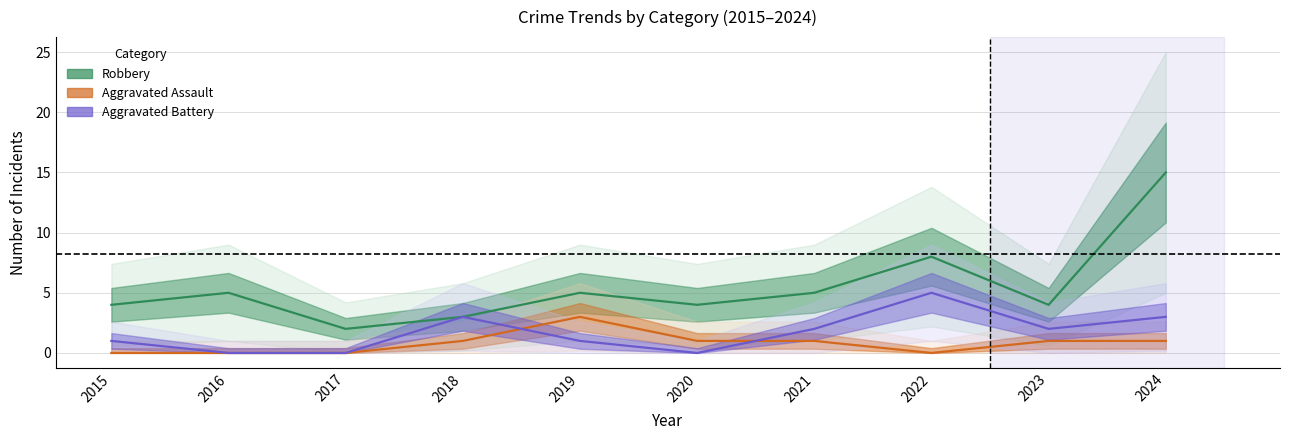

What is the maximum value for Robbery?

15